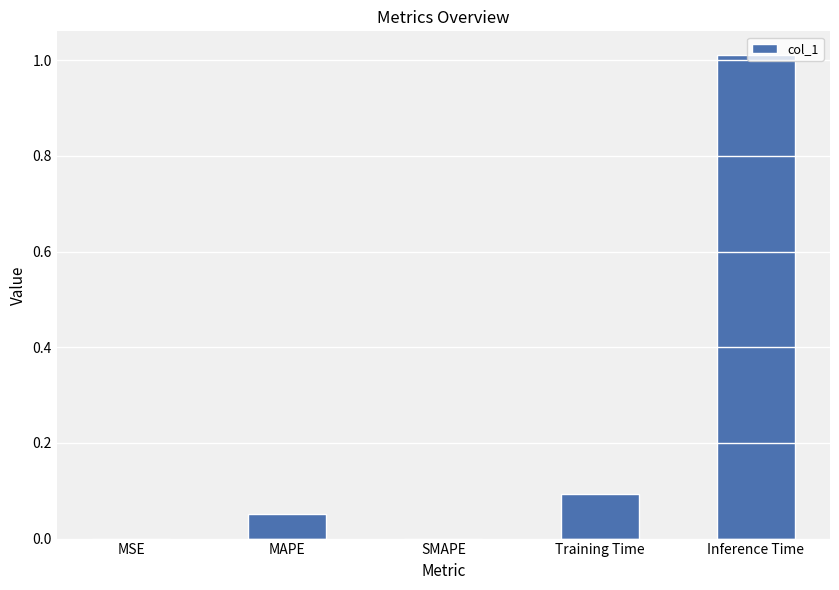

How many series are shown in this chart?

1